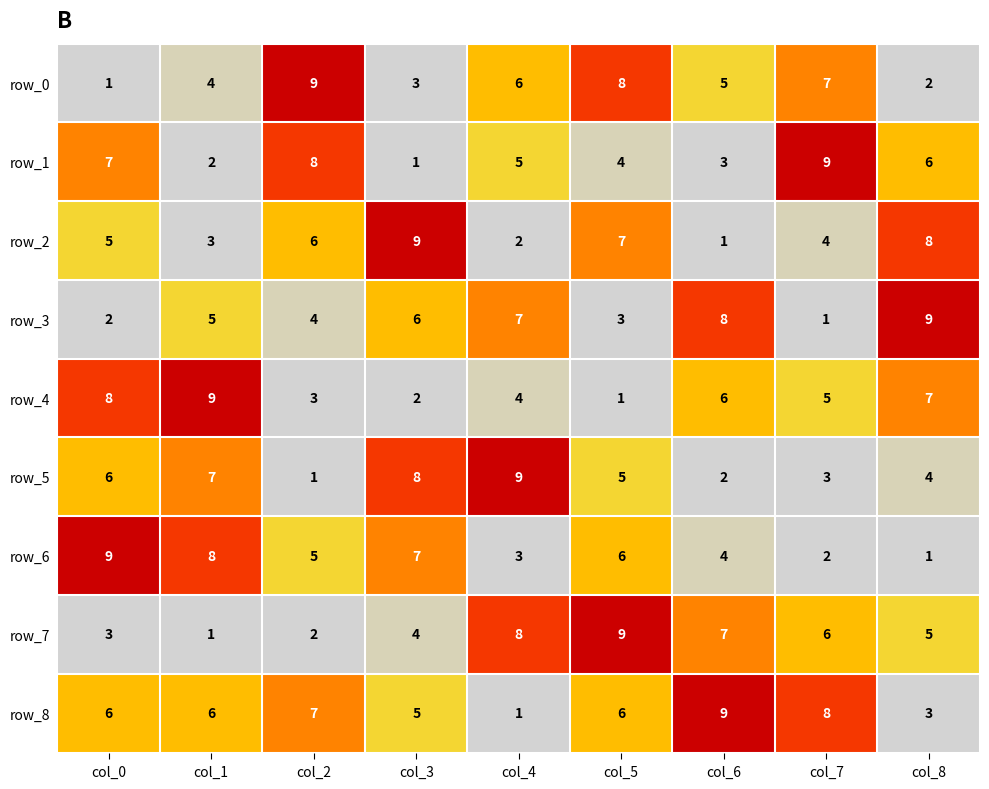

Reading left to right, transcribe all the data shown in this chart.

row_0: 1	4	9	3	6	8	5	7	2
row_1: 7	2	8	1	5	4	3	9	6
row_2: 5	3	6	9	2	7	1	4	8
row_3: 2	5	4	6	7	3	8	1	9
row_4: 8	9	3	2	4	1	6	5	7
row_5: 6	7	1	8	9	5	2	3	4
row_6: 9	8	5	7	3	6	4	2	1
row_7: 3	1	2	4	8	9	7	6	5
row_8: 6	6	7	5	1	6	9	8	3